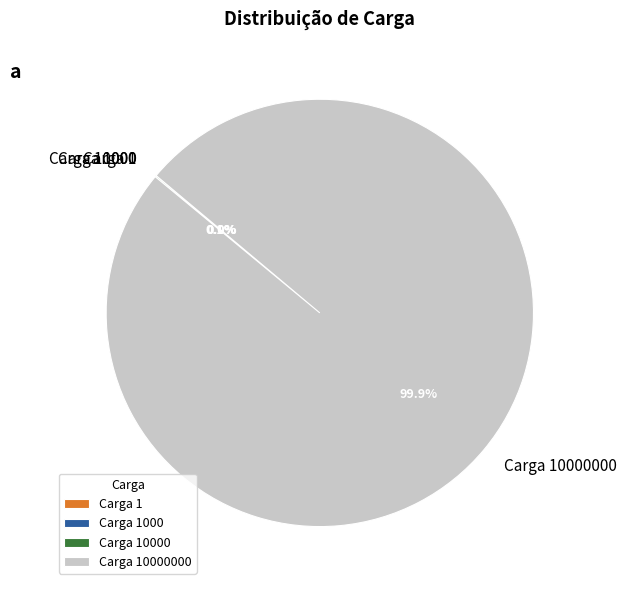

Is there any slice that represents more than half of the pie?

Yes